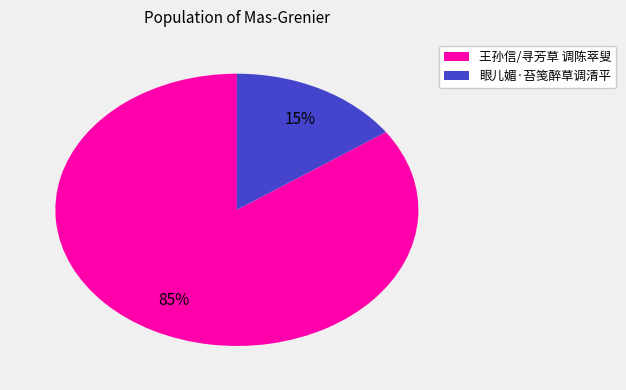

Between 王孙信/寻芳草 调陈萃叟 and 眼儿媚·苔笺醉草调清平, which is larger?

王孙信/寻芳草 调陈萃叟